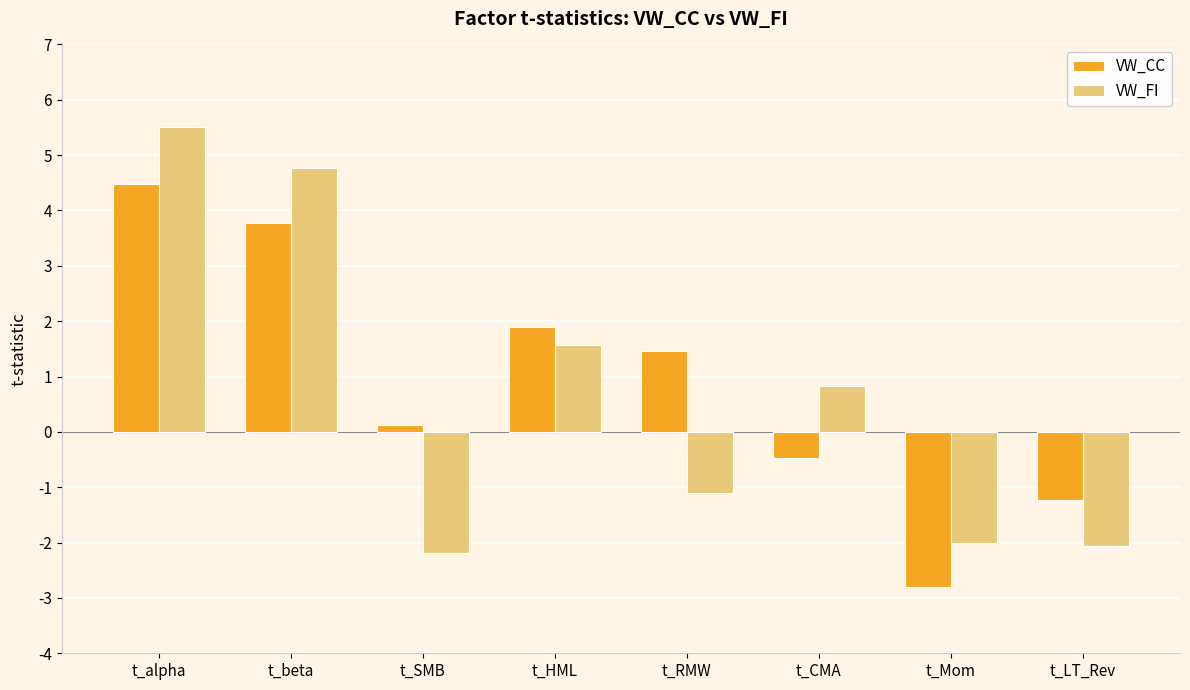

What is the sum of all VW_FI values?

5.3